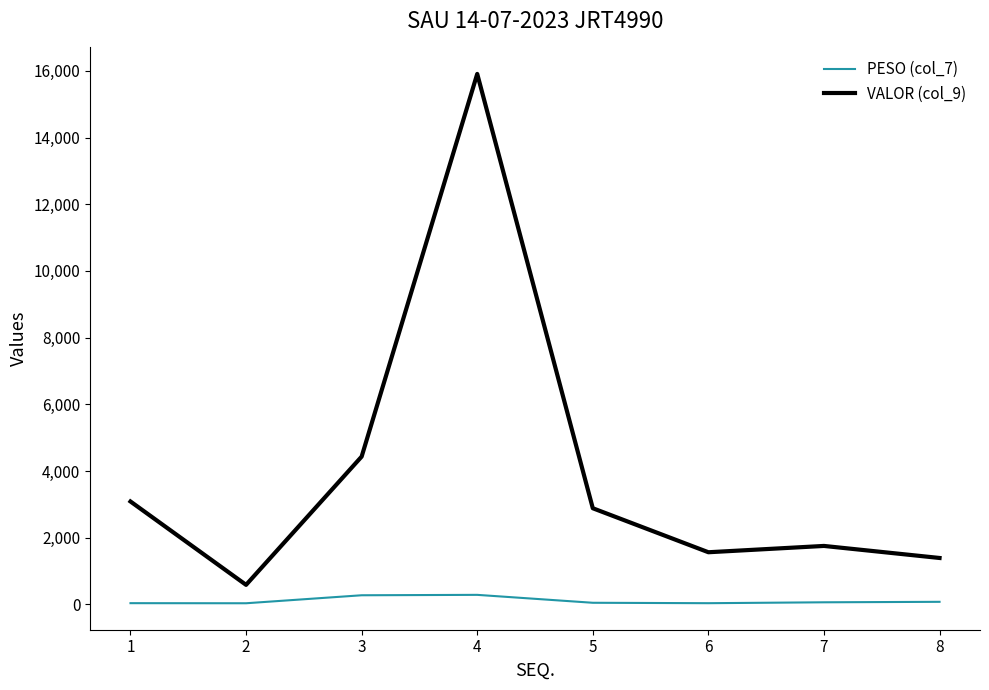

At which label is VALOR (col_9) closest to 8248?

3